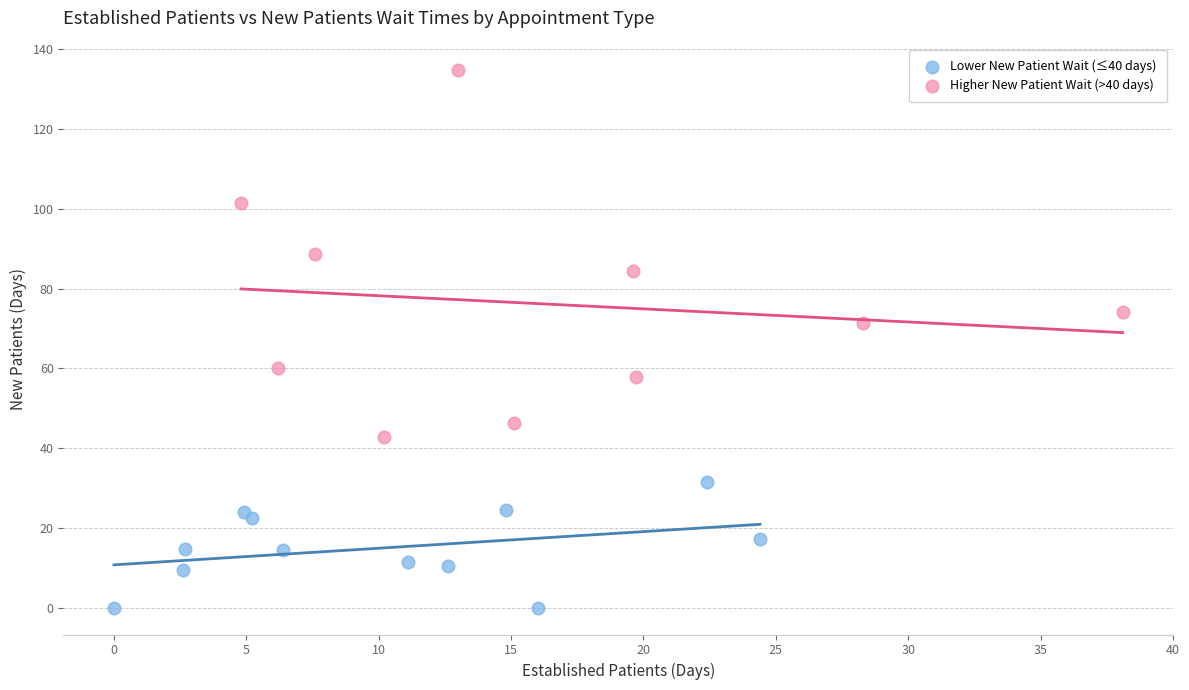

Which series has the largest Y range (max minus min)?

Higher New Patient Wait (>40 days)